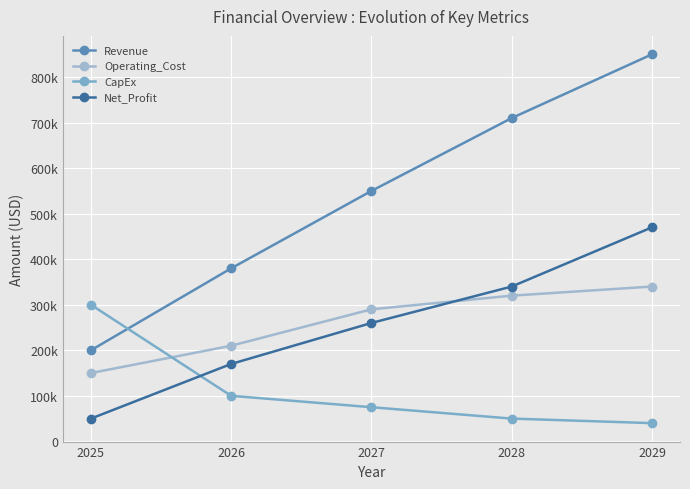

Does the chart have visible grid lines?

Yes